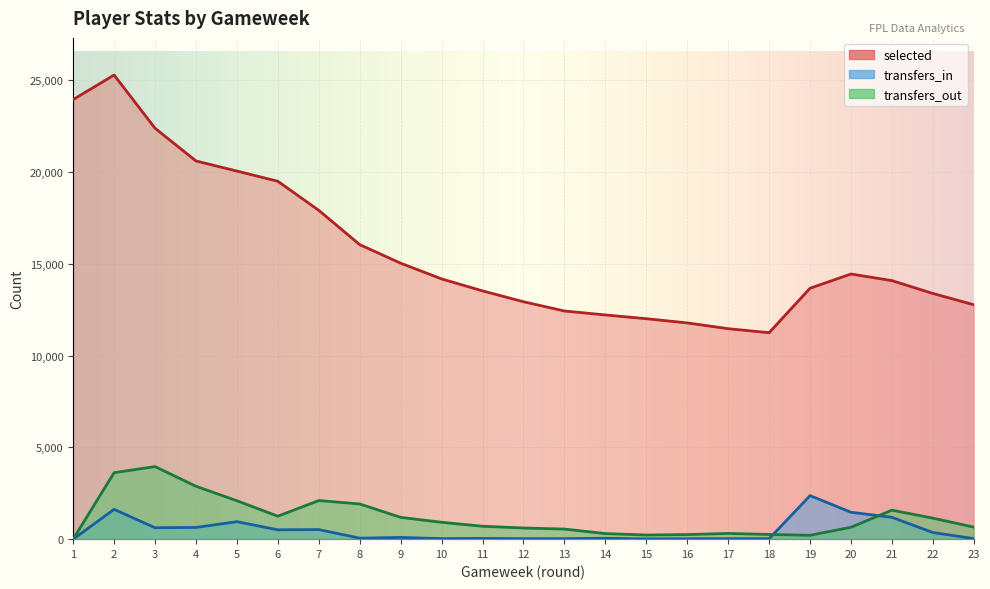

How many interior local valleys does the selected series have?

1